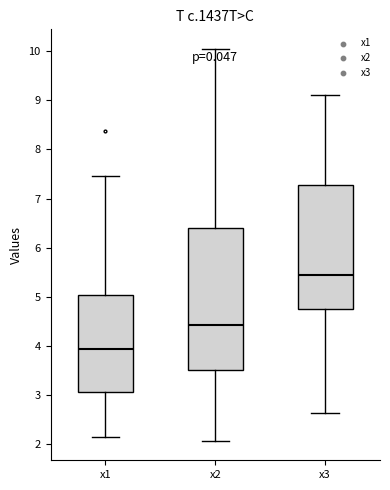

Which box has the lowest median line?

x1